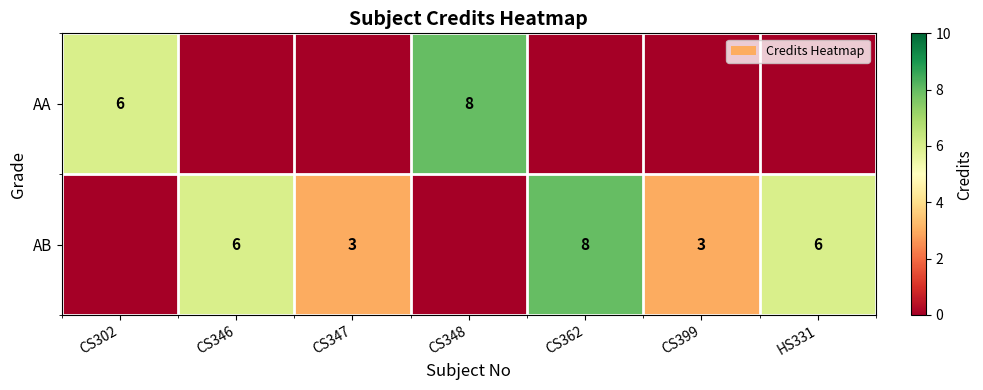

True or false: AB has a value of 11 at HS331.

False